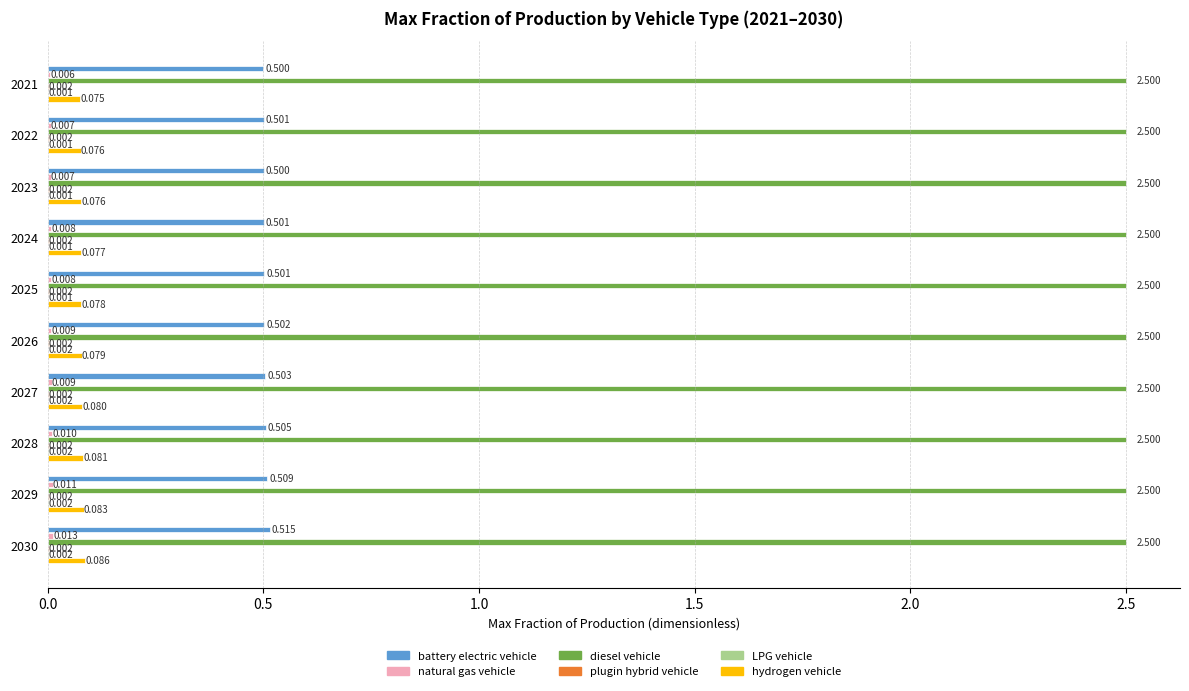

Which series has the largest total across all categories?

diesel vehicle